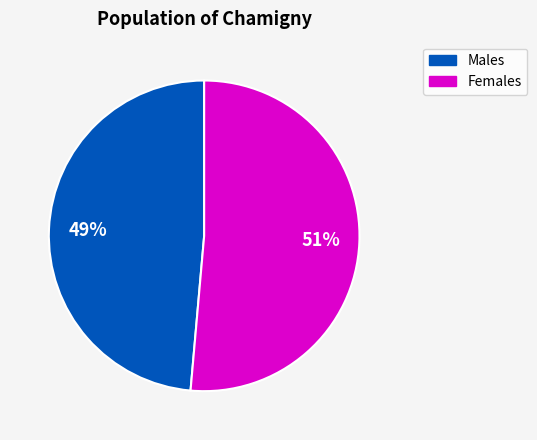

To the nearest percent, what is the average slice percentage?

50%